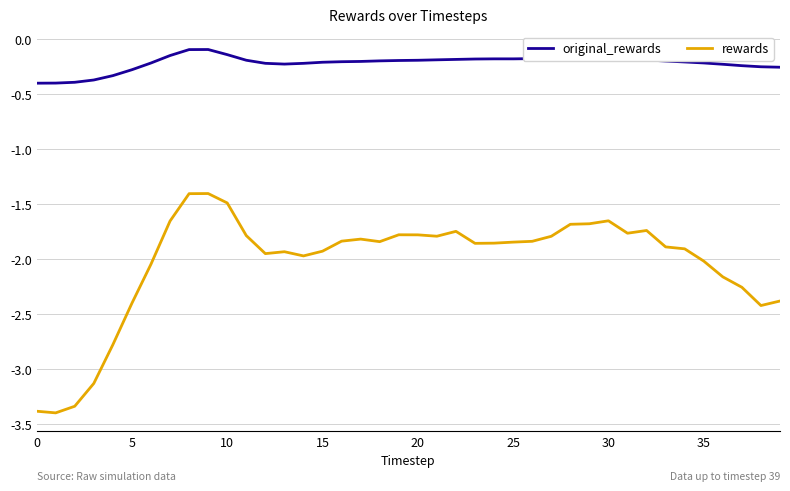

List the series in order of their overall mean, highest first.

original_rewards, rewards